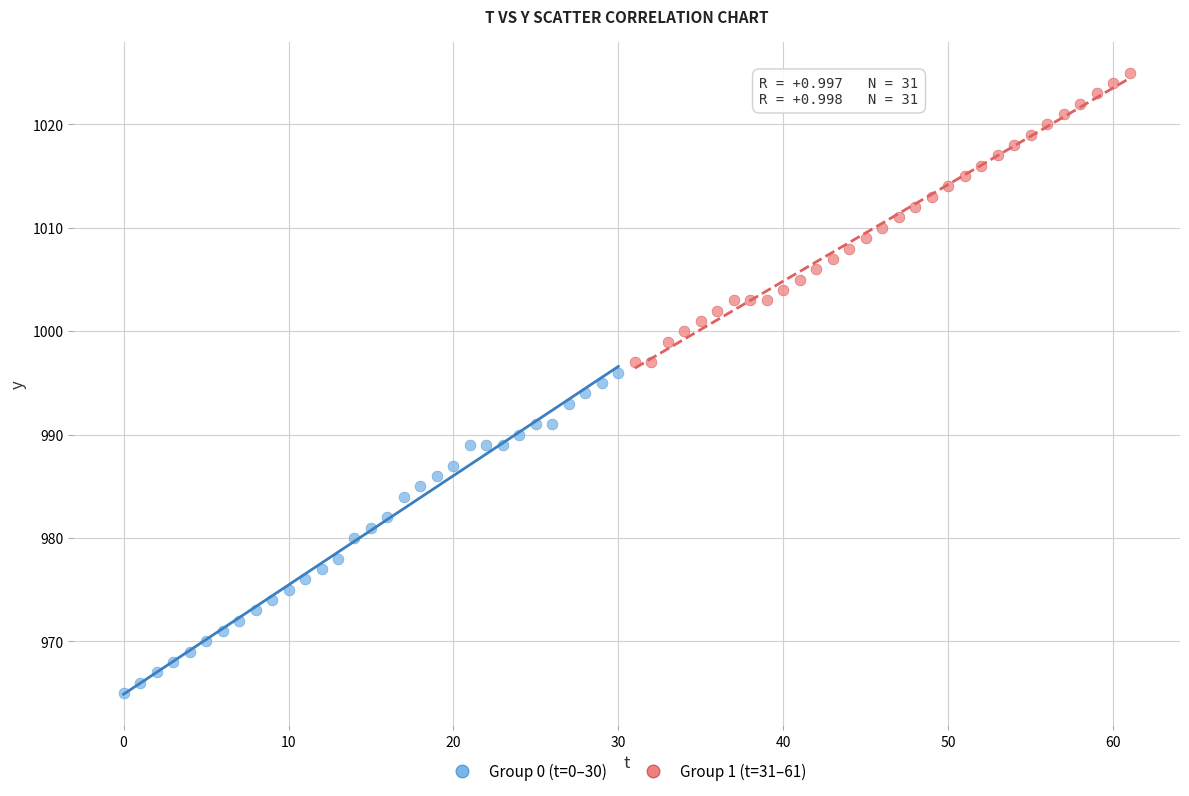

Which series contains the lowest Y value?

Group 0 (t=0–30)